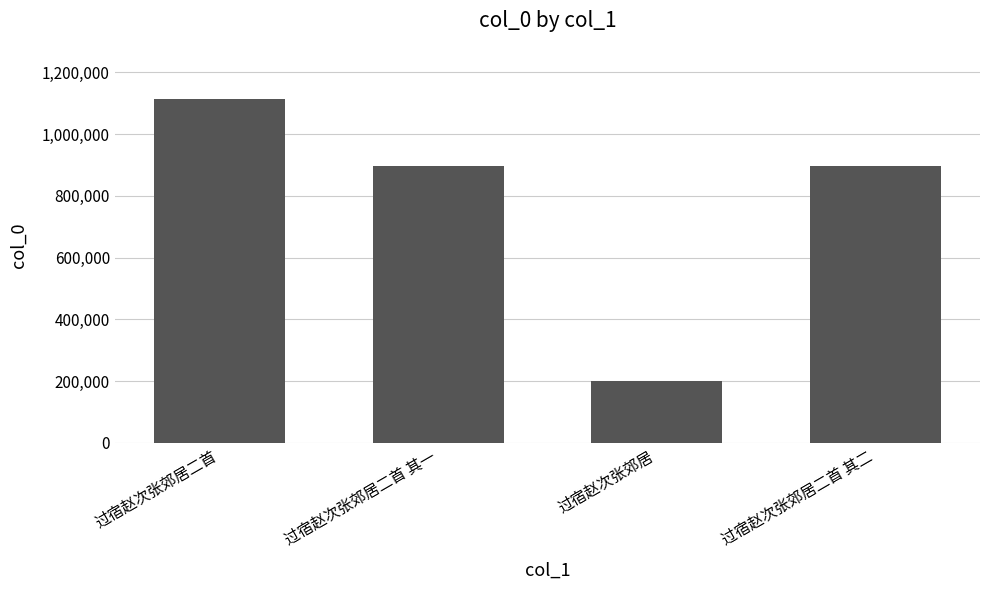

What is the difference between the maximum and minimum values?

910819